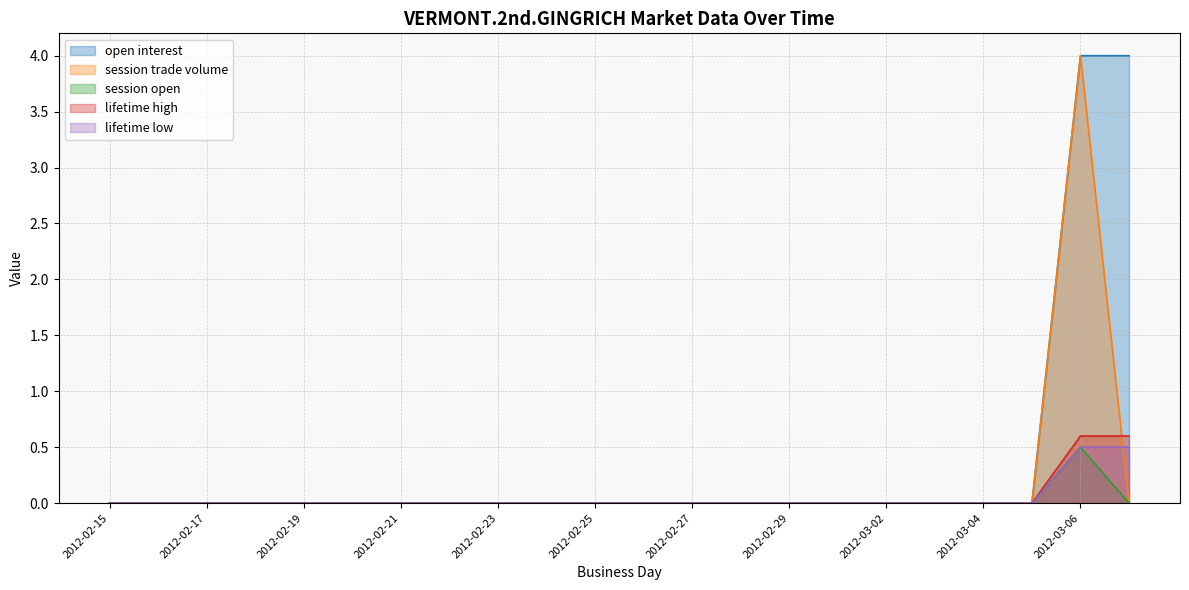

What is the sum of all lifetime high values?

1.2